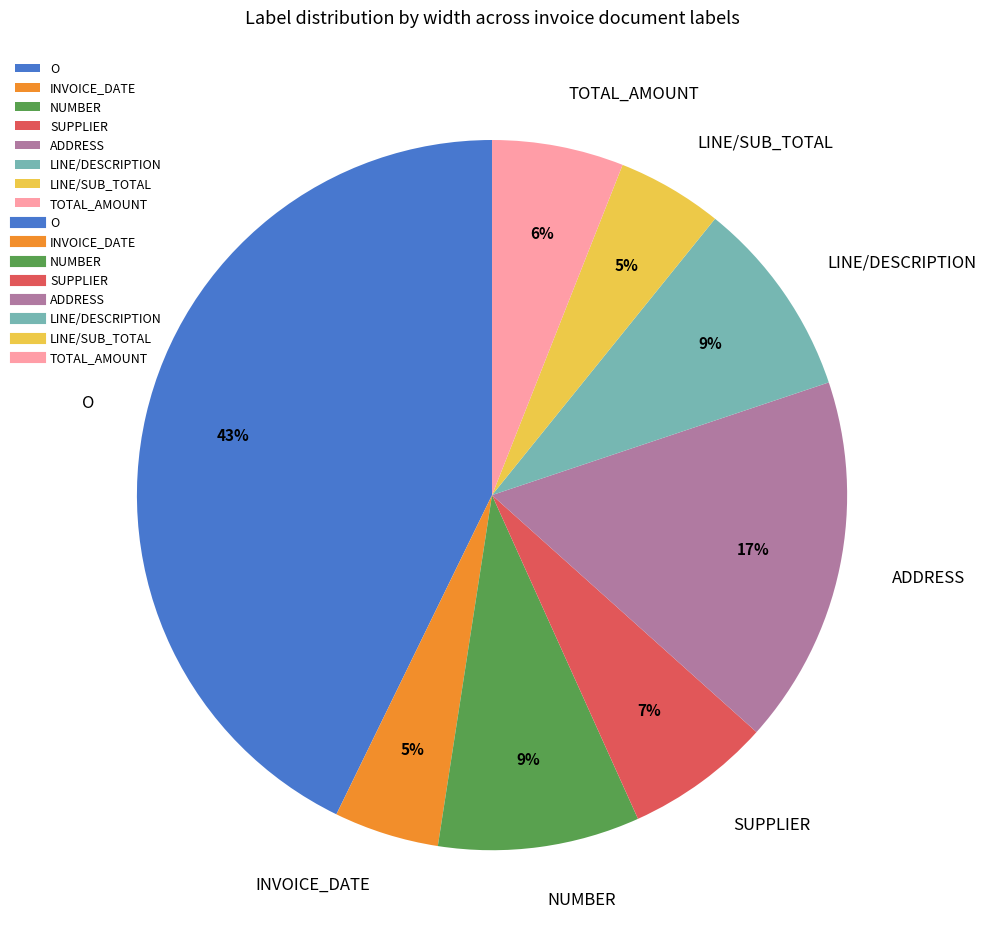

To the nearest percent, what portion does INVOICE_DATE represent?

5%